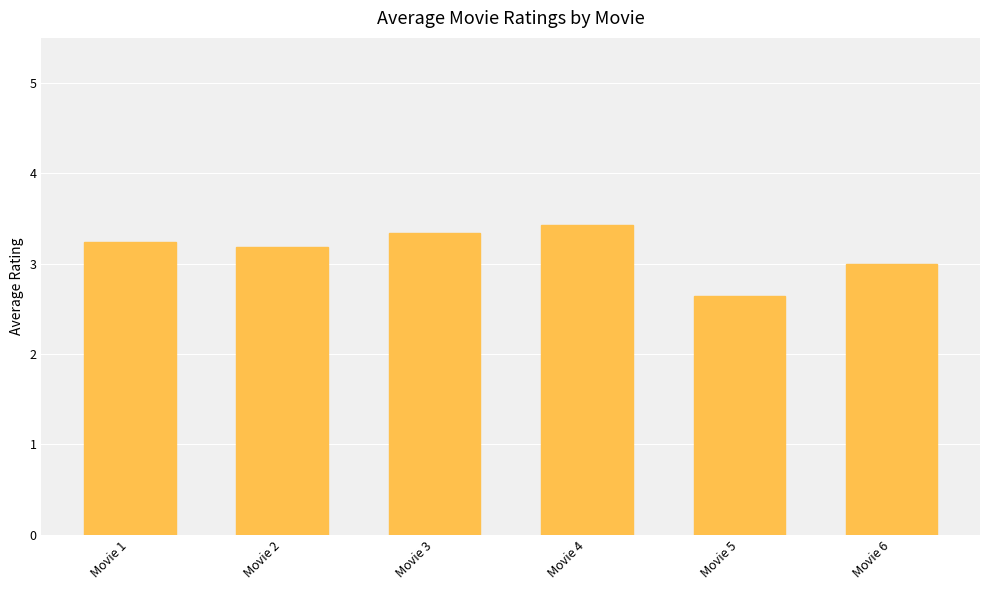

List the labels in order of value, largest first.

Movie 4, Movie 3, Movie 1, Movie 2, Movie 6, Movie 5